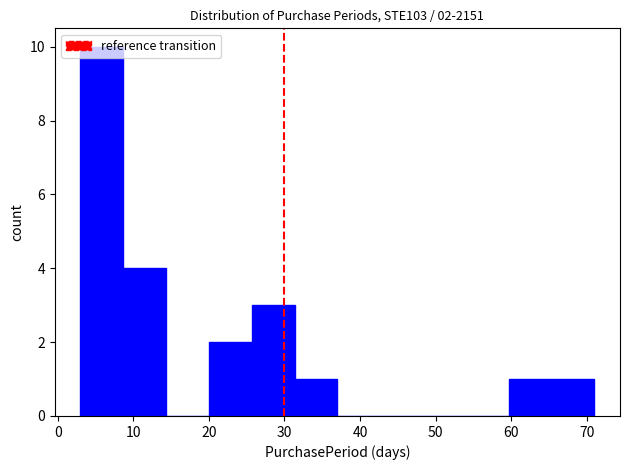

Which range on the x-axis has the tallest bar?

3 to 9